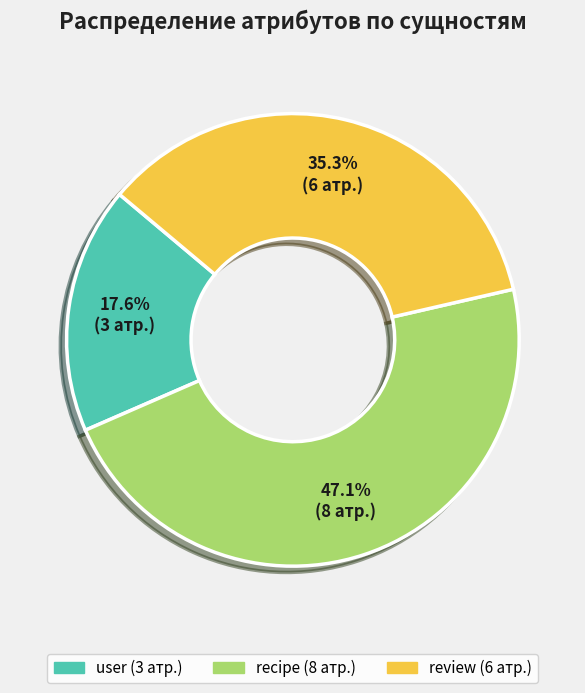

How many segments does this pie chart have?

3